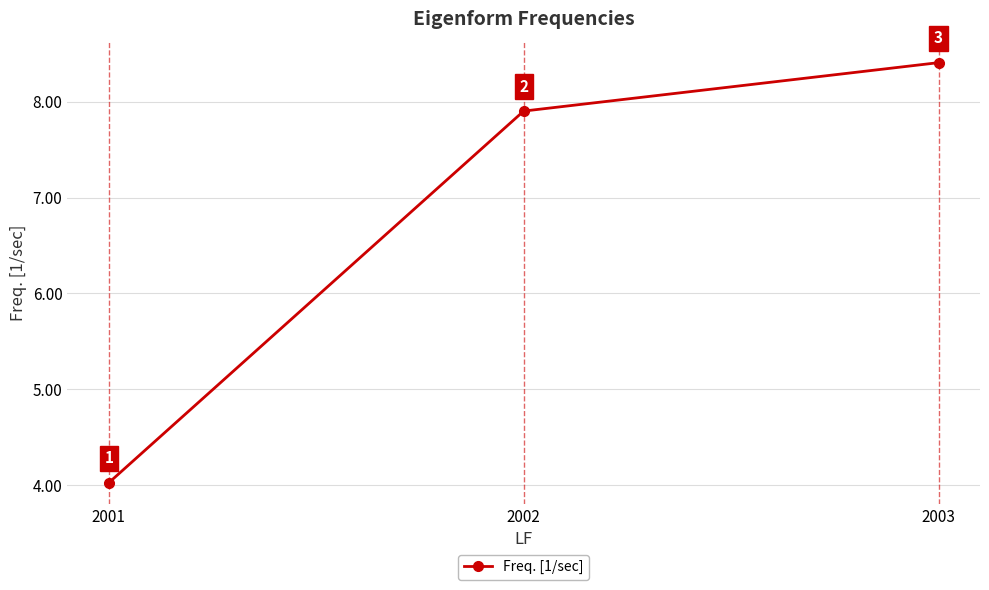

How many lines are shown in the chart?

1